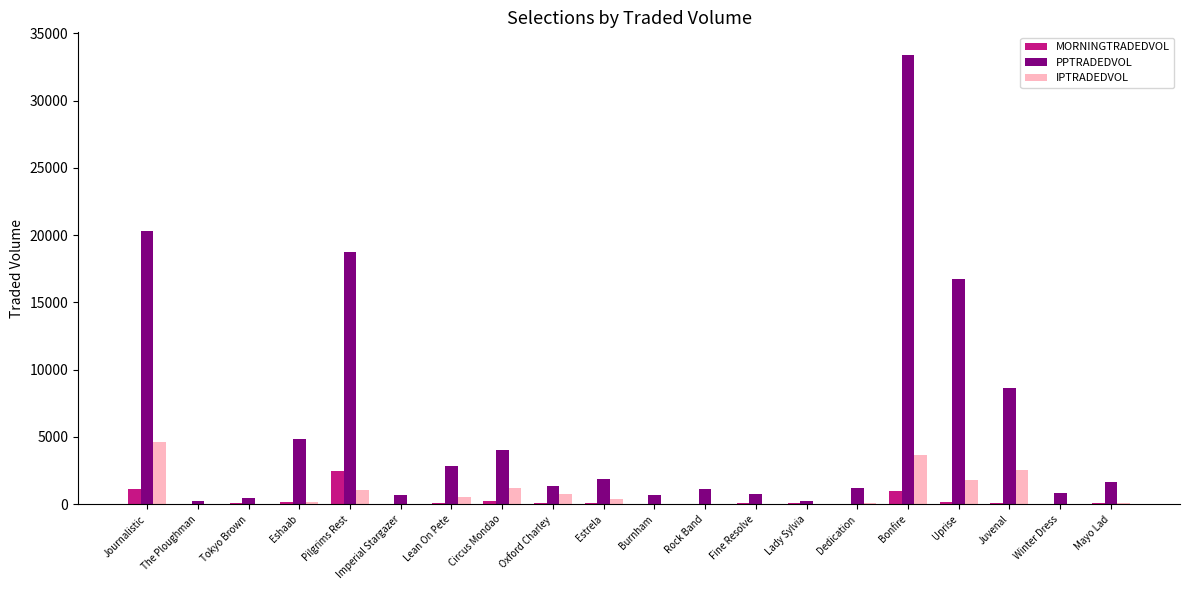

At which label does MORNINGTRADEDVOL reach its peak?

Pilgrims Rest